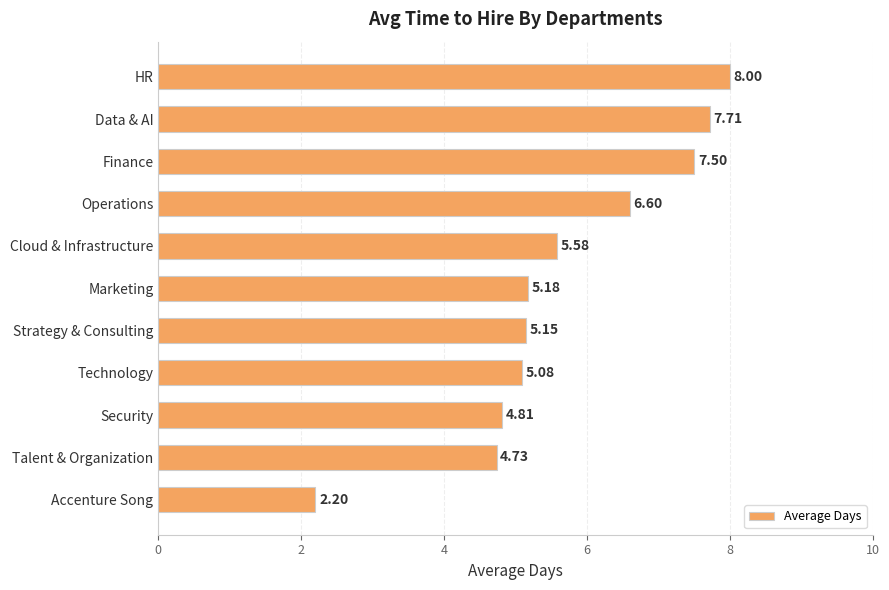

How many distinct data groups are displayed?

1